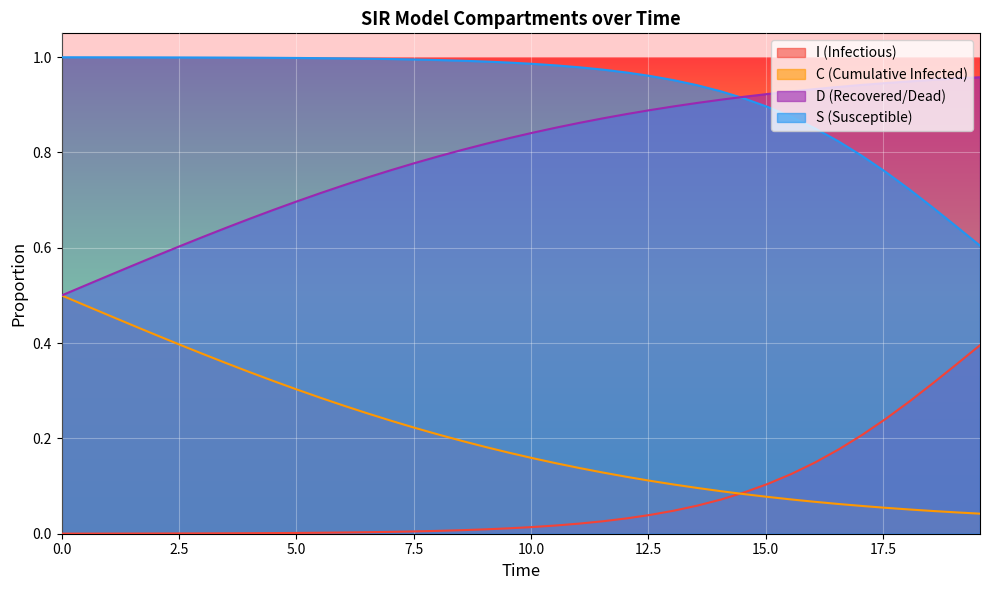

List the series in order of their overall mean, lowest first.

I (Infectious), C (Cumulative Infected), D (Recovered/Dead), S (Susceptible)